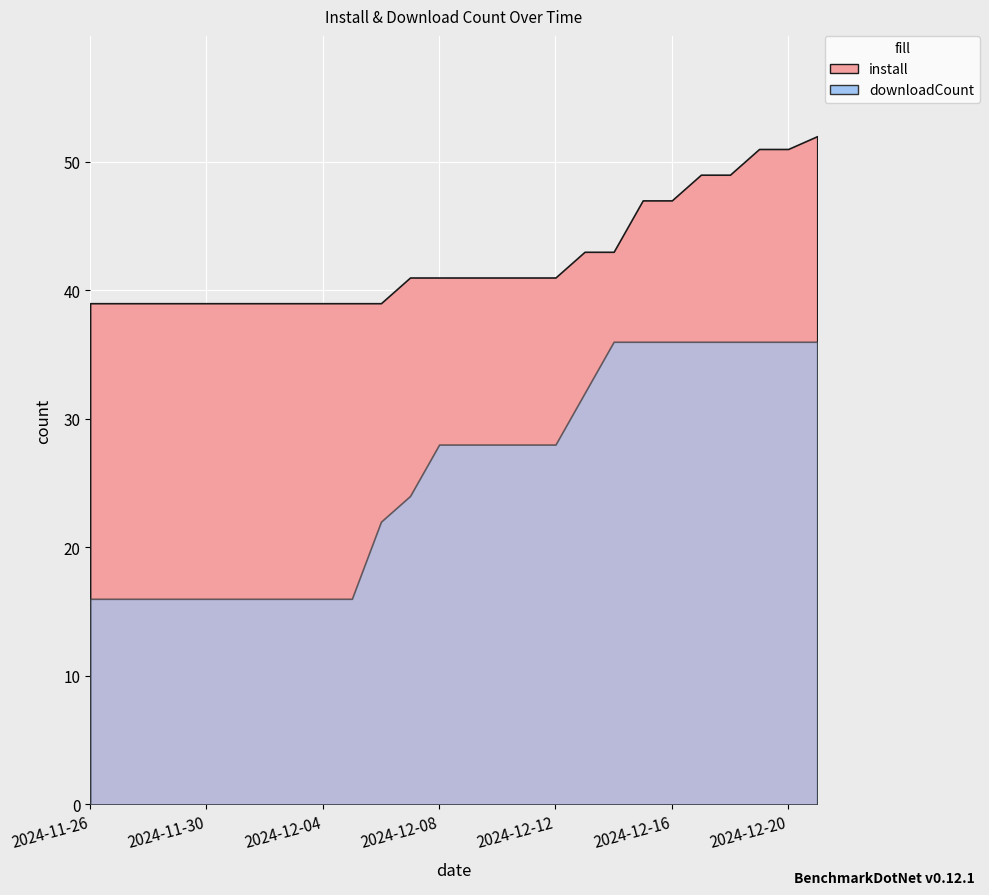

What is the highest value of the install series?

52